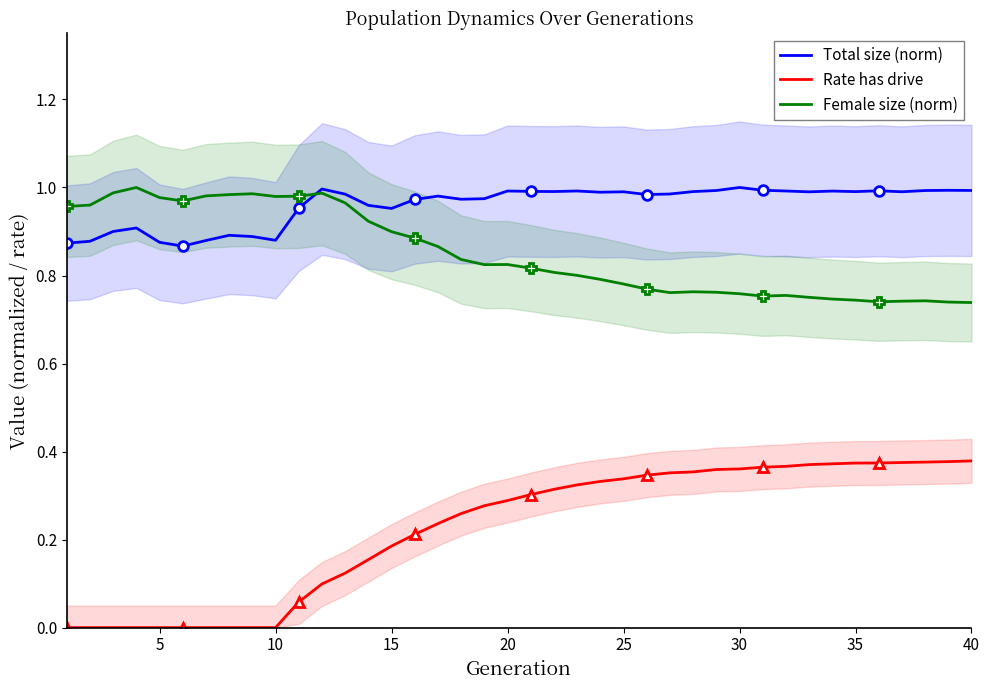

What is the maximum value shown in the chart?

1.0